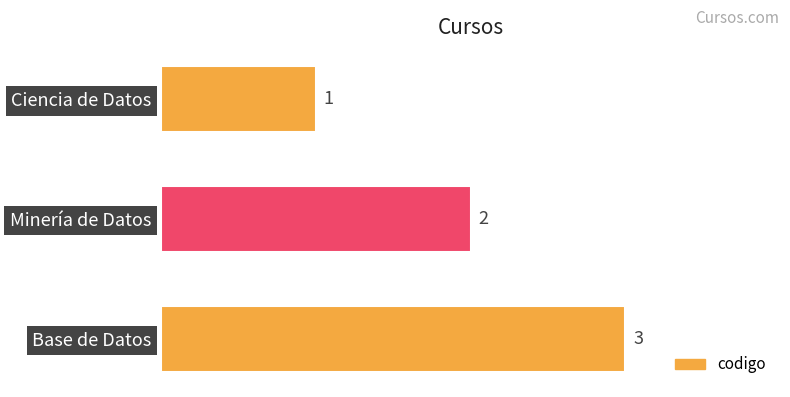

Where is the data nearest to the value 2?

Minería de Datos